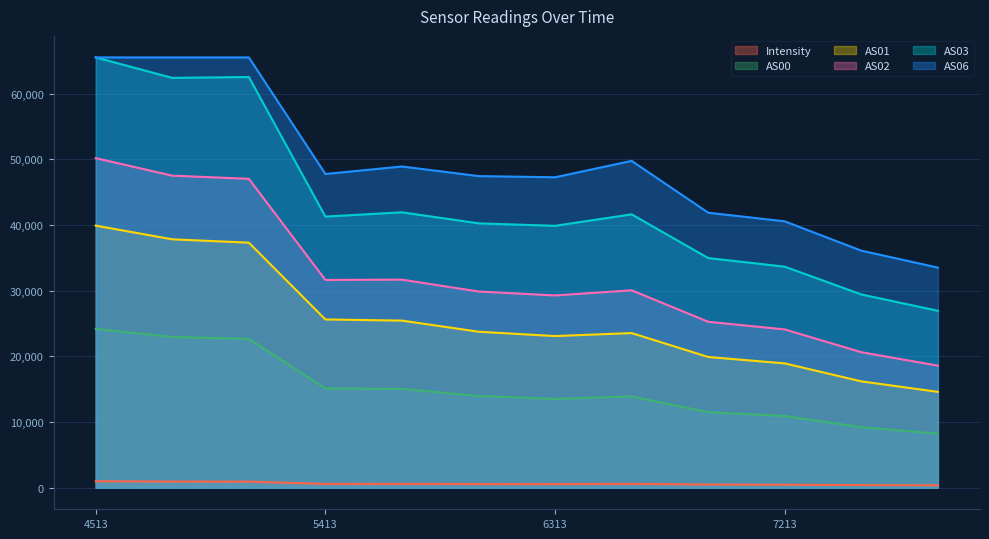

True or false: AS00 and AS03 cross at least once.

False